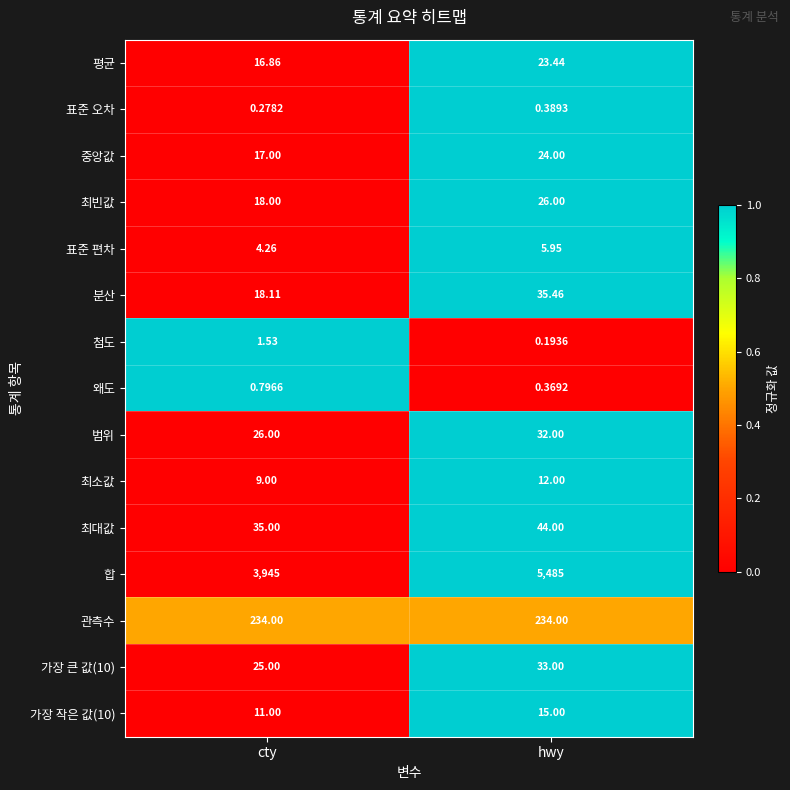

Which series has the widest spread of values?

합